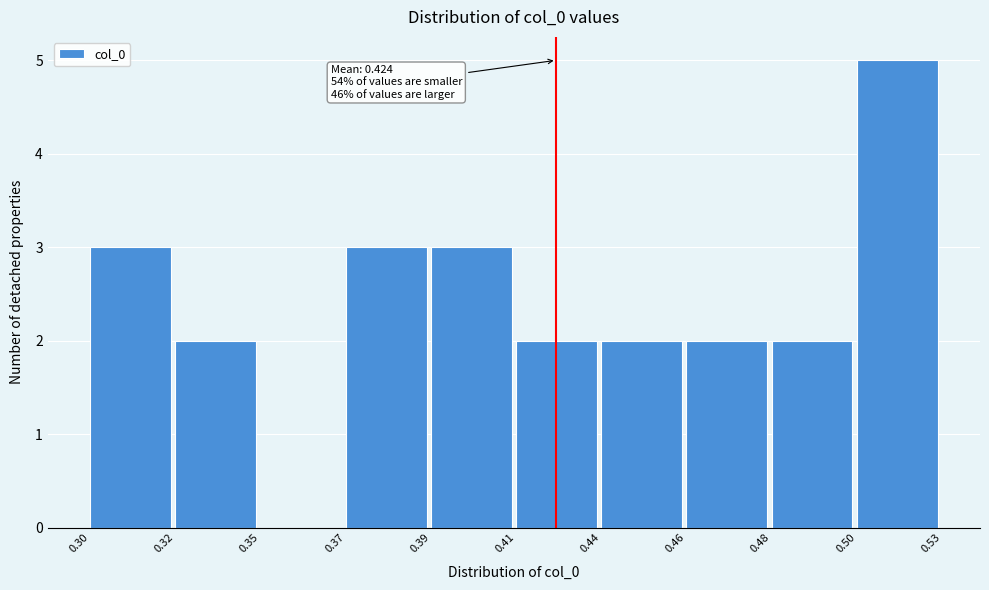

Reading right to left, list all the values displayed in this chart.

0.50=5	0.48=2	0.46=2	0.44=2	0.41=2	0.39=3	0.37=3	0.35=0	0.32=2	0.30=3